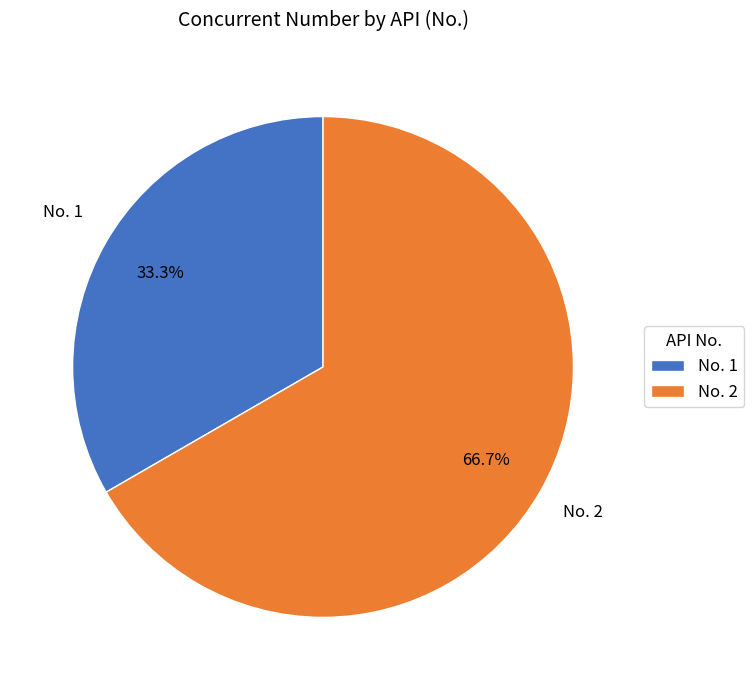

How much of the chart is everything except No. 1?

66.7%